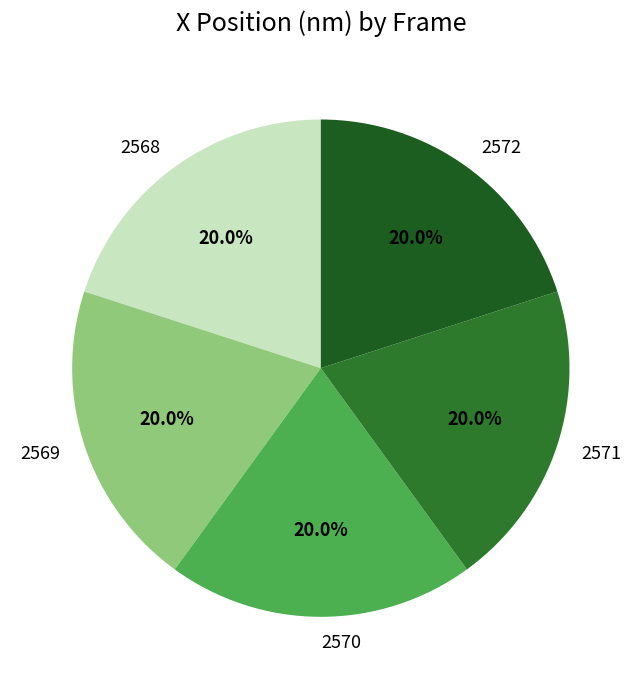

To the nearest percent, what portion does 2572 represent?

20%